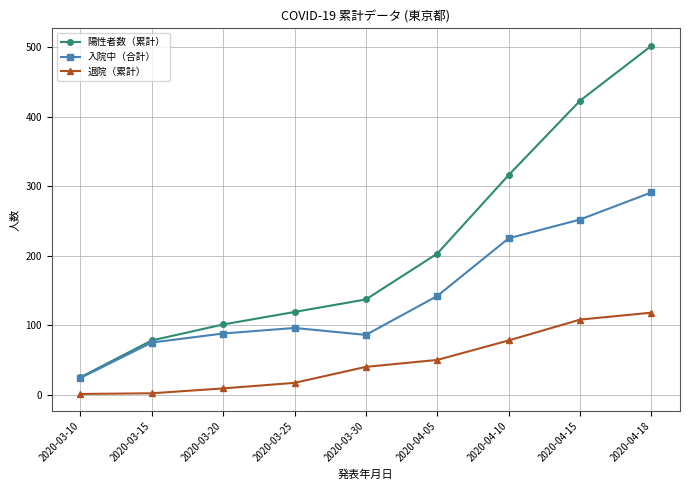

What are all the series names shown in the legend?

陽性者数（累計）, 入院中（合計）, 退院（累計）